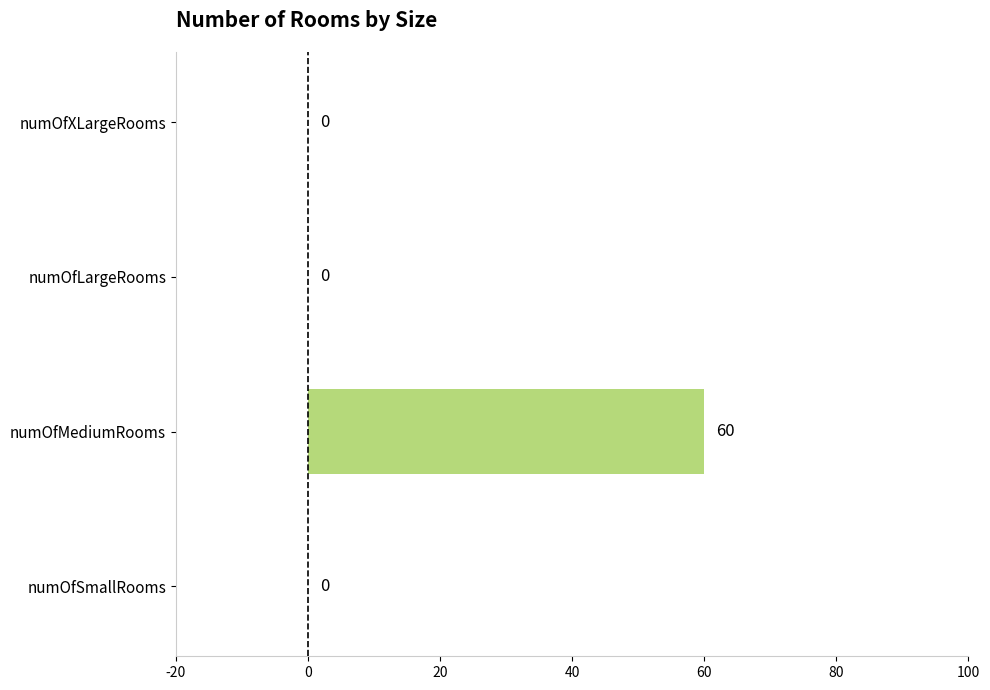

True or false: the data shows 60 at numOfMediumRooms.

True